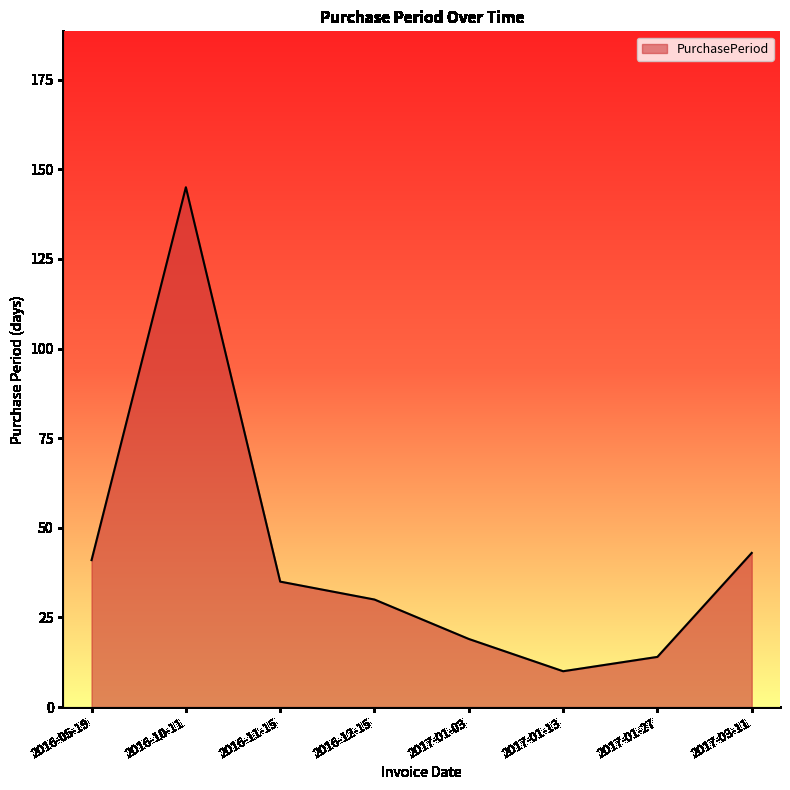

Does the chart have visible grid lines?

No